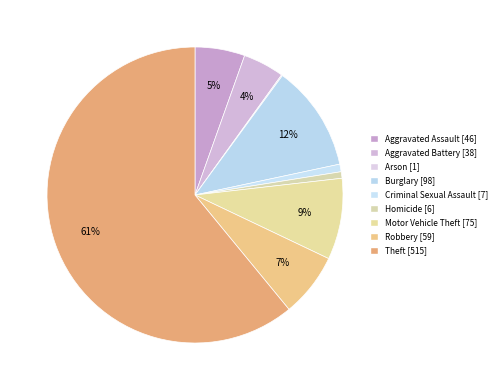

Count the number of slices in the pie.

9